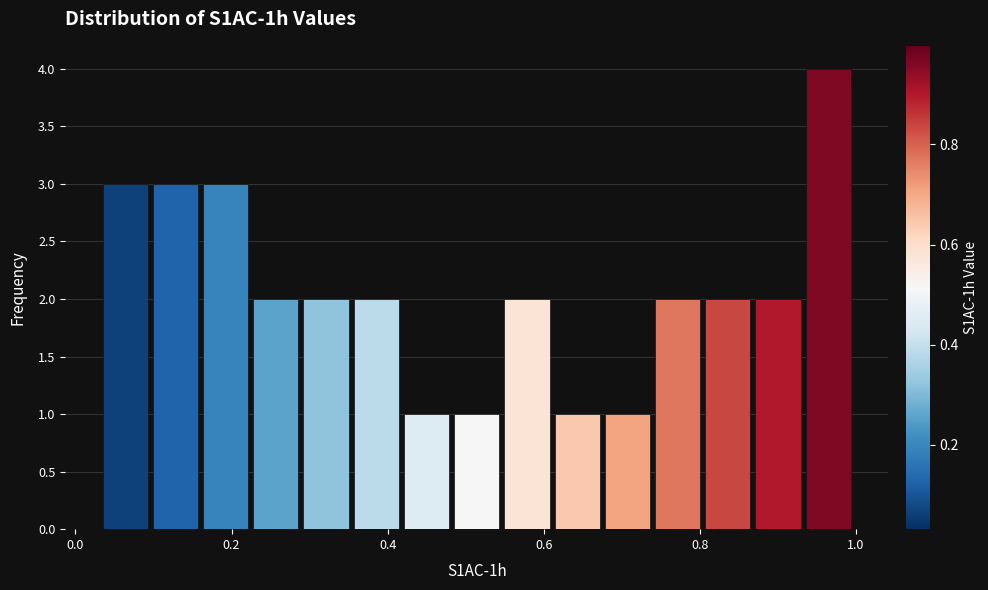

Read against the x-axis, roughly where is the centre of the tallest bar?

0.96